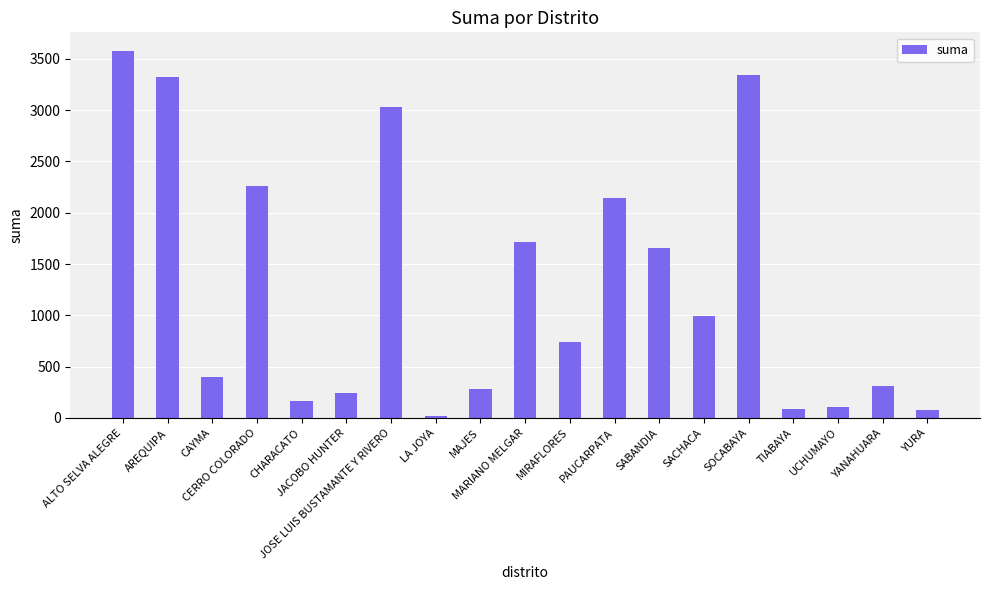

What position from the right is CHARACATO?

15